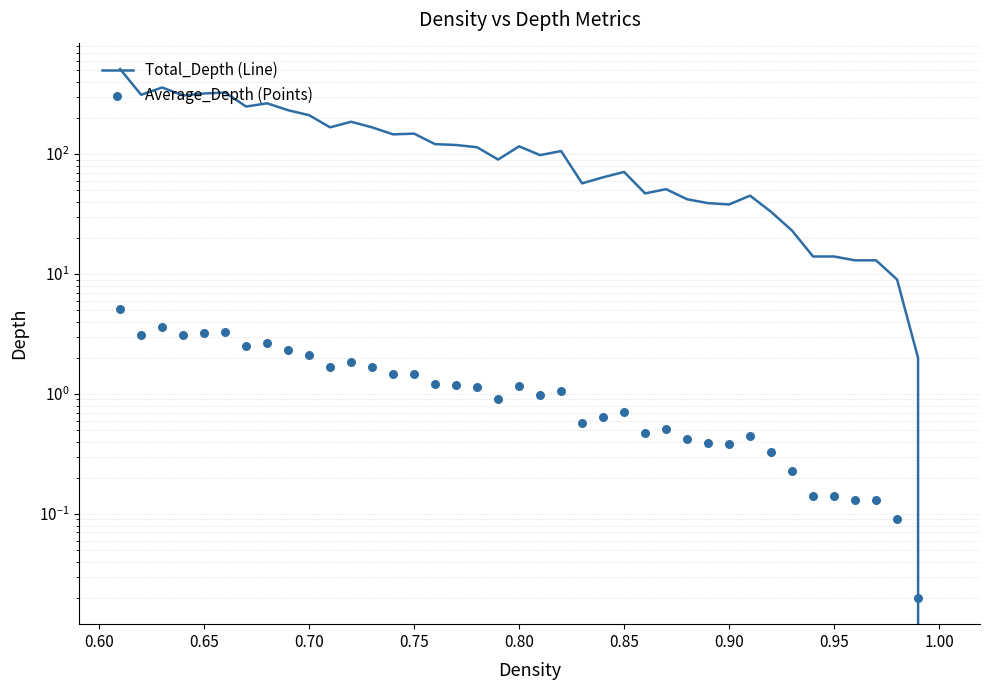

Is the value of Average_Depth (Points) at 37 greater than the value of Total_Depth (Line) at 21?

No